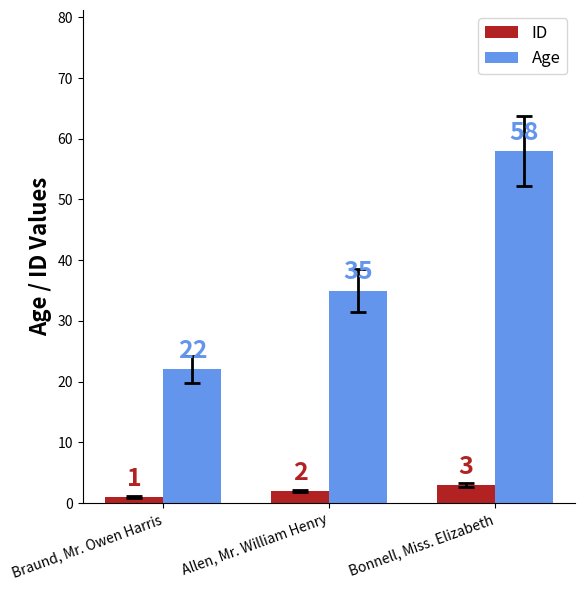

What is the difference between the ID values at Braund, Mr. Owen Harris and Allen, Mr. William Henry?

1